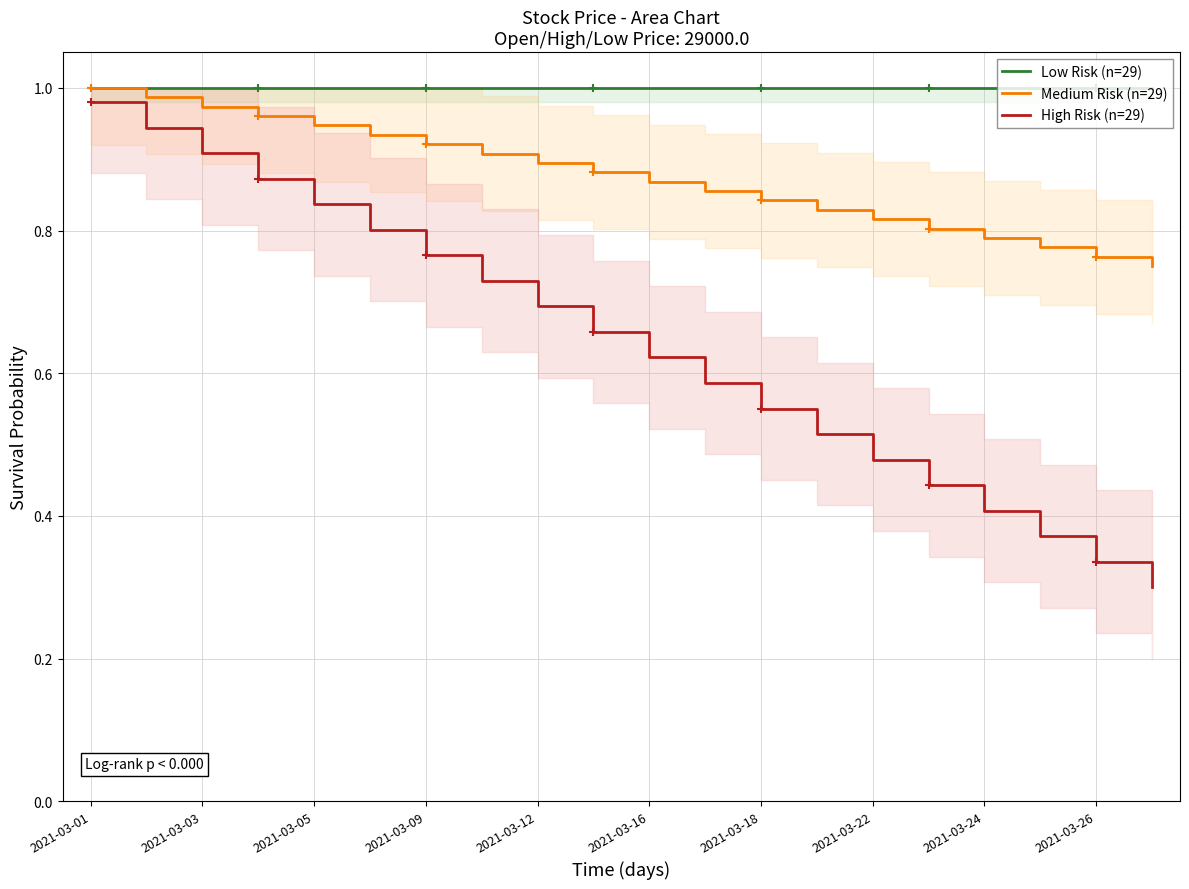

Which series has the largest total across all categories?

Low Risk (n=29)